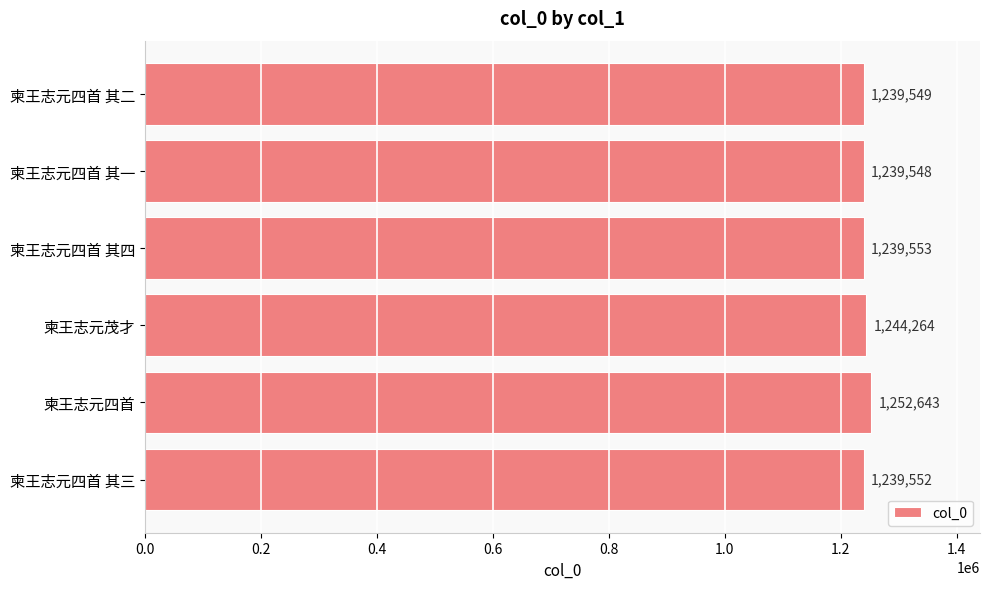

What is the ratio of the value at 柬王志元四首 其三 to the value at 柬王志元四首 其一?

1.0